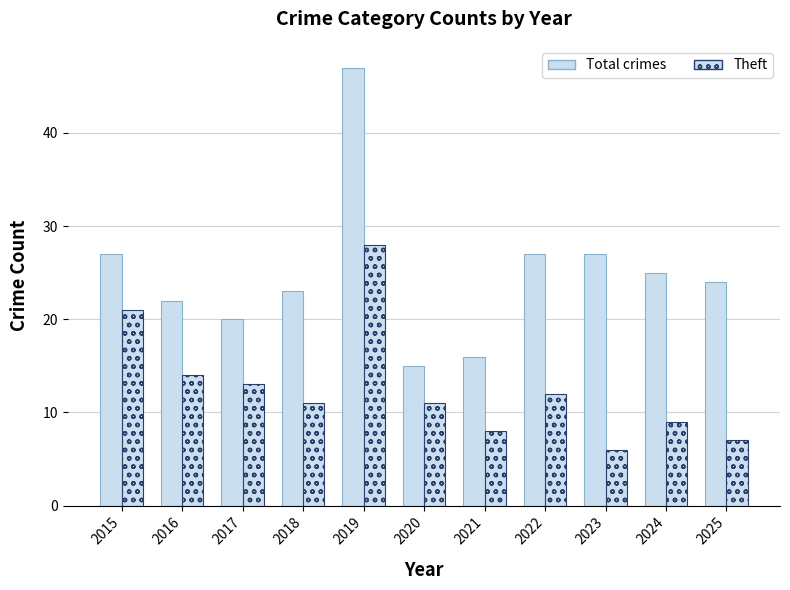

How many data points in Total crimes are less than 24?

5